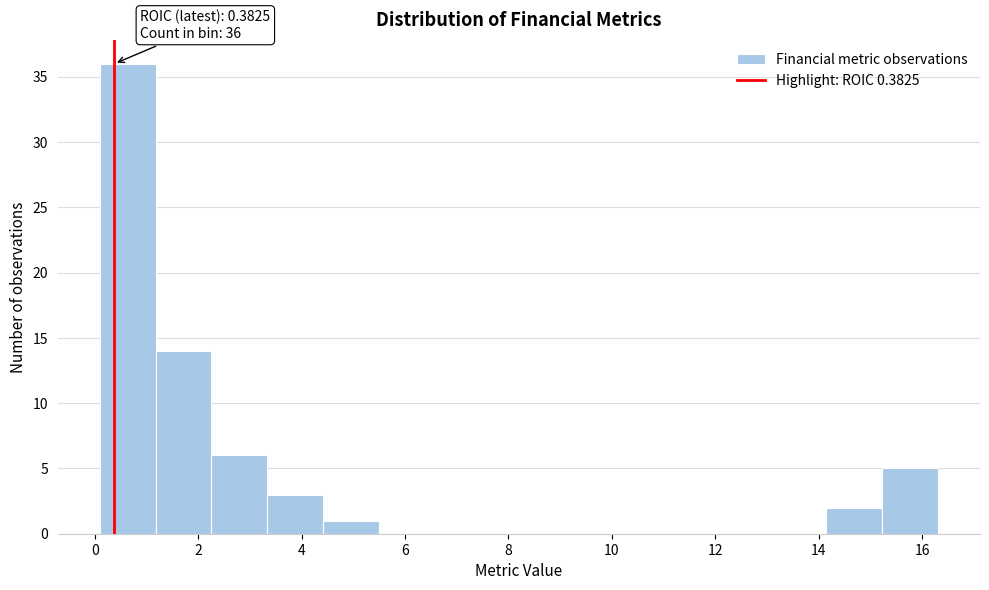

Over which range of the x-axis is the bar tallest?

0.0 to 1.2